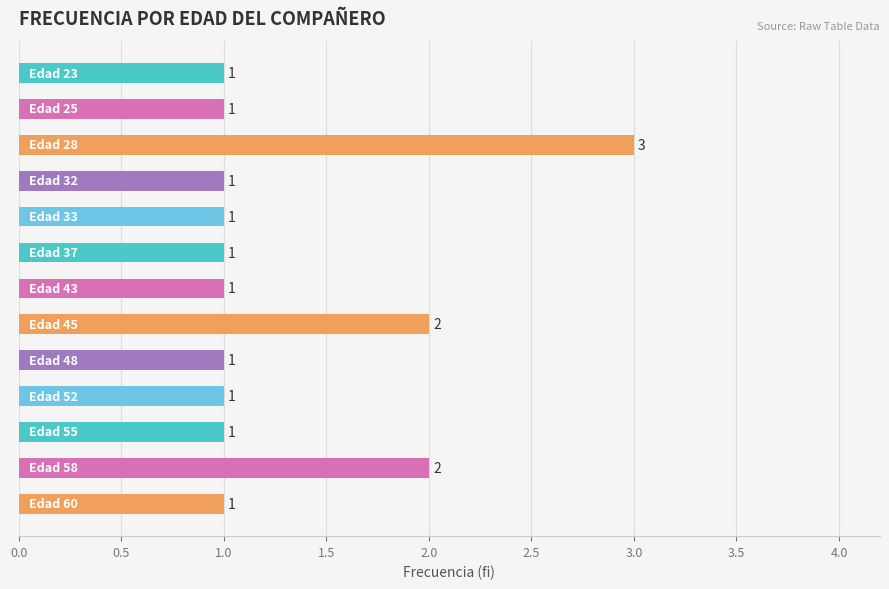

What is the value of the 8th bar from the top?

2